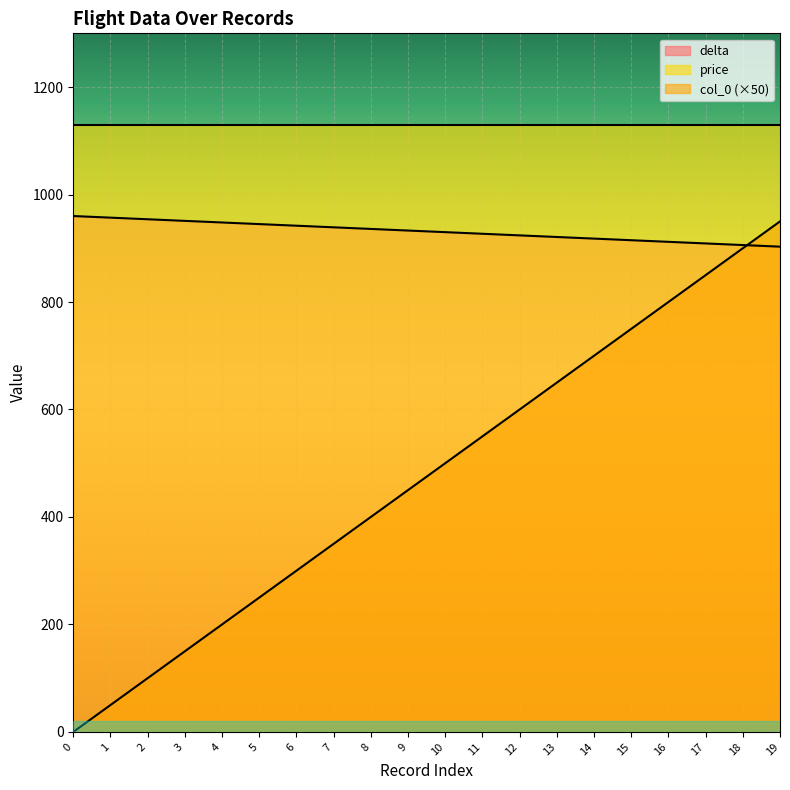

How many lines are shown in the chart?

3